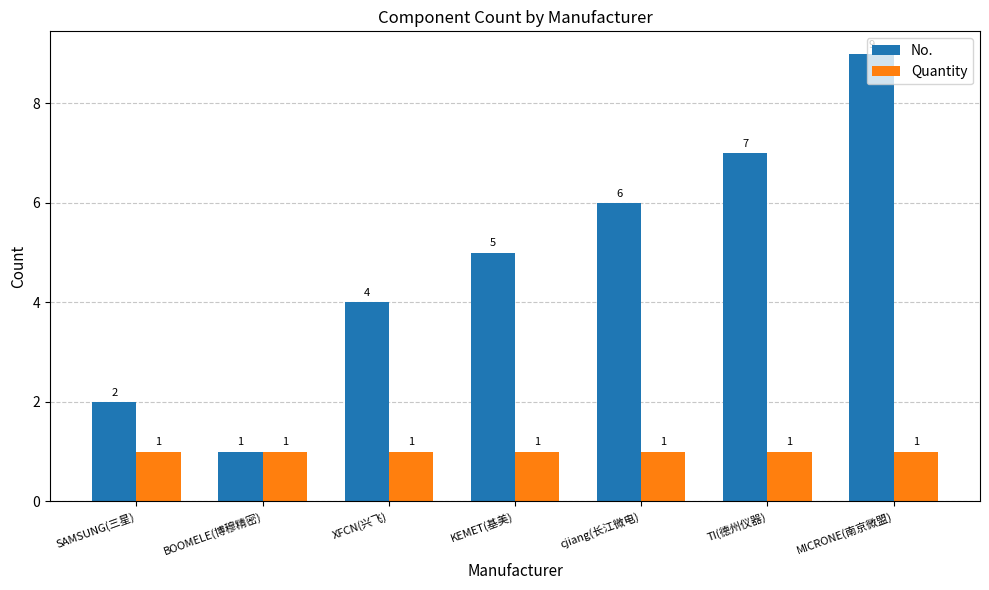

How many series are shown in this chart?

2